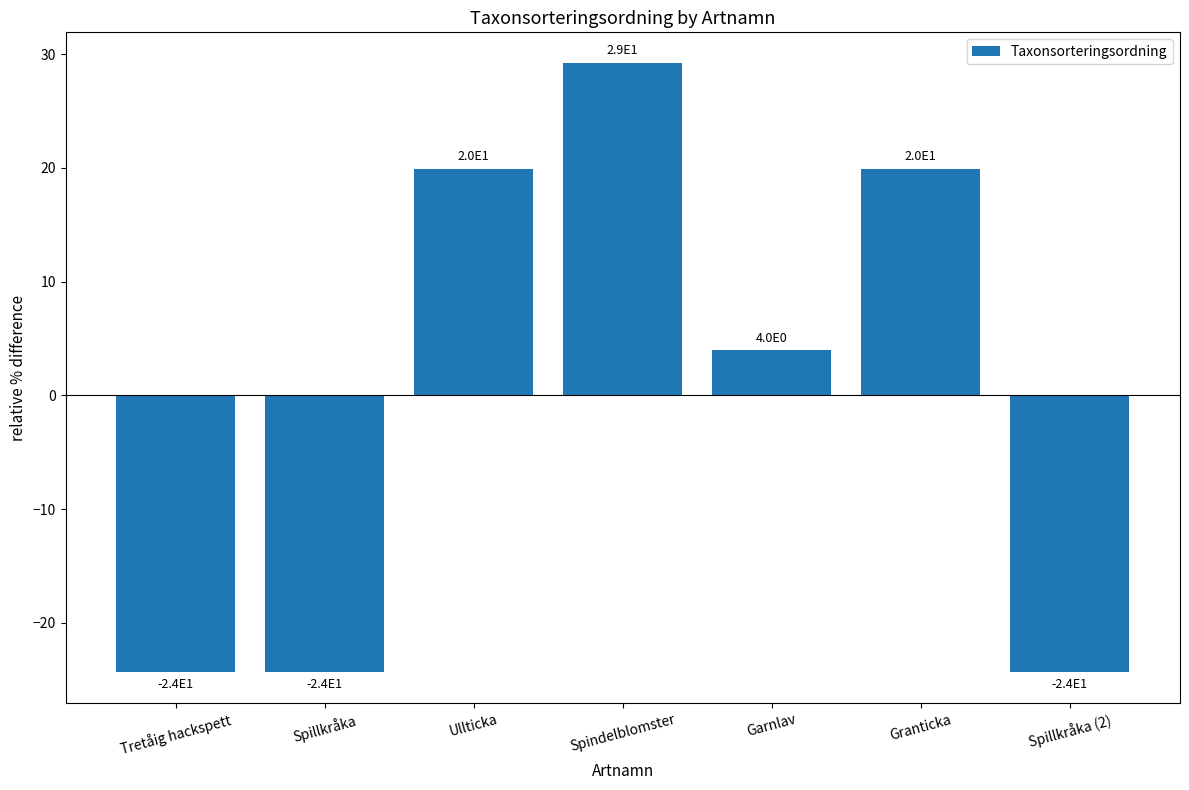

How many bars are there in total?

7